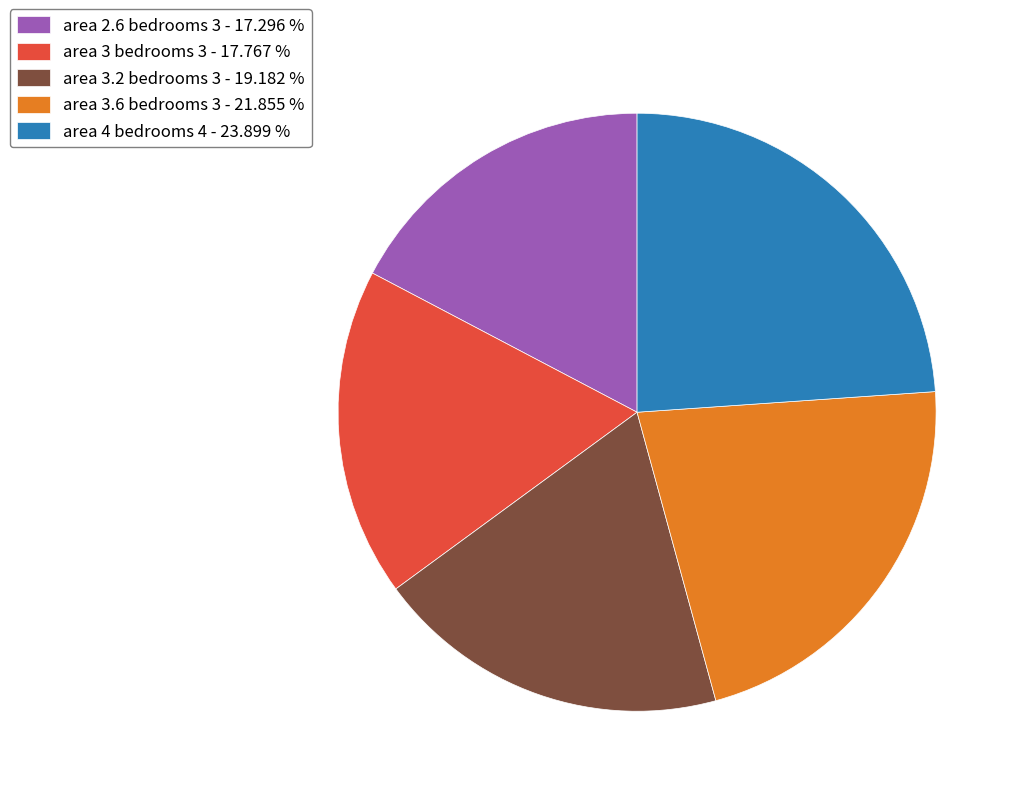

Is the sum of area 3.6 bedrooms 3 - 21.855 % and area 4 bedrooms 4 - 23.899 % greater than half?

No